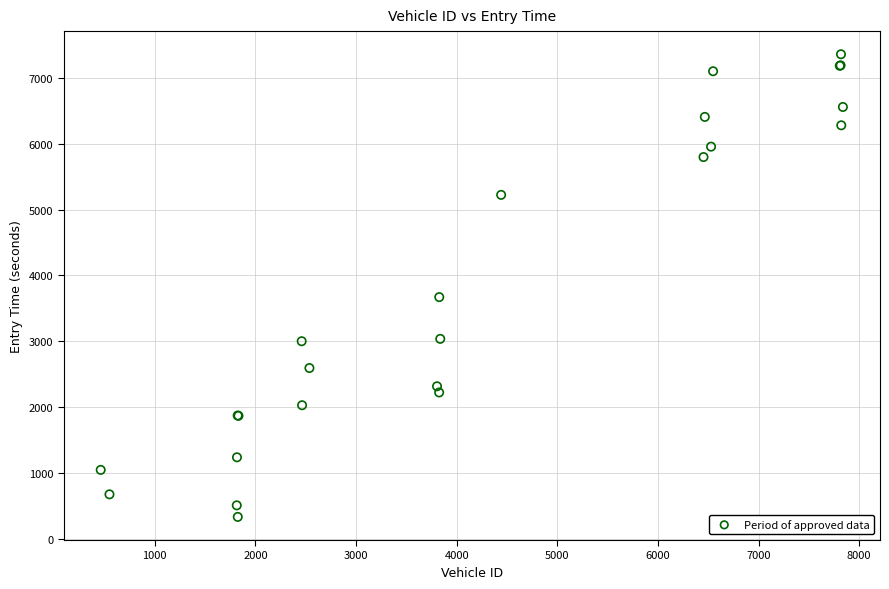

What Y value in the scatter plot is closest to 3846?

3671.6